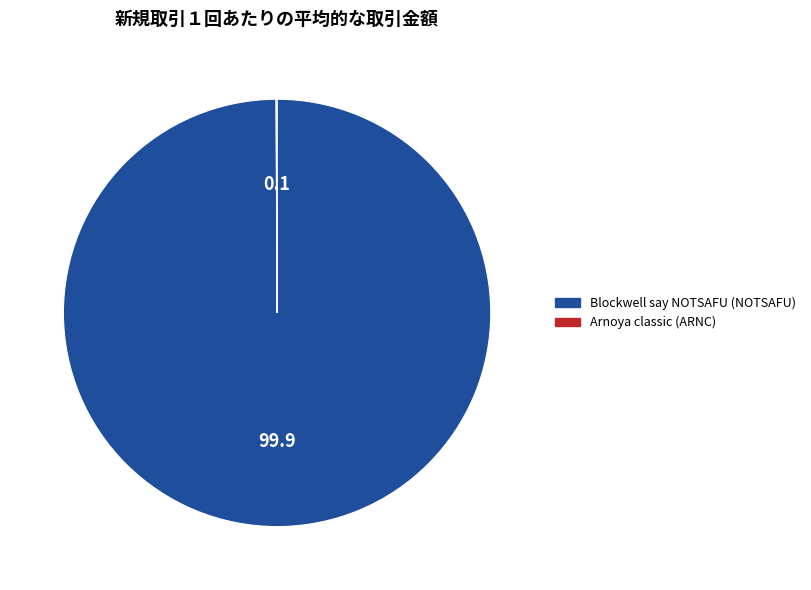

Which category accounts for the majority?

Blockwell say NOTSAFU (NOTSAFU)